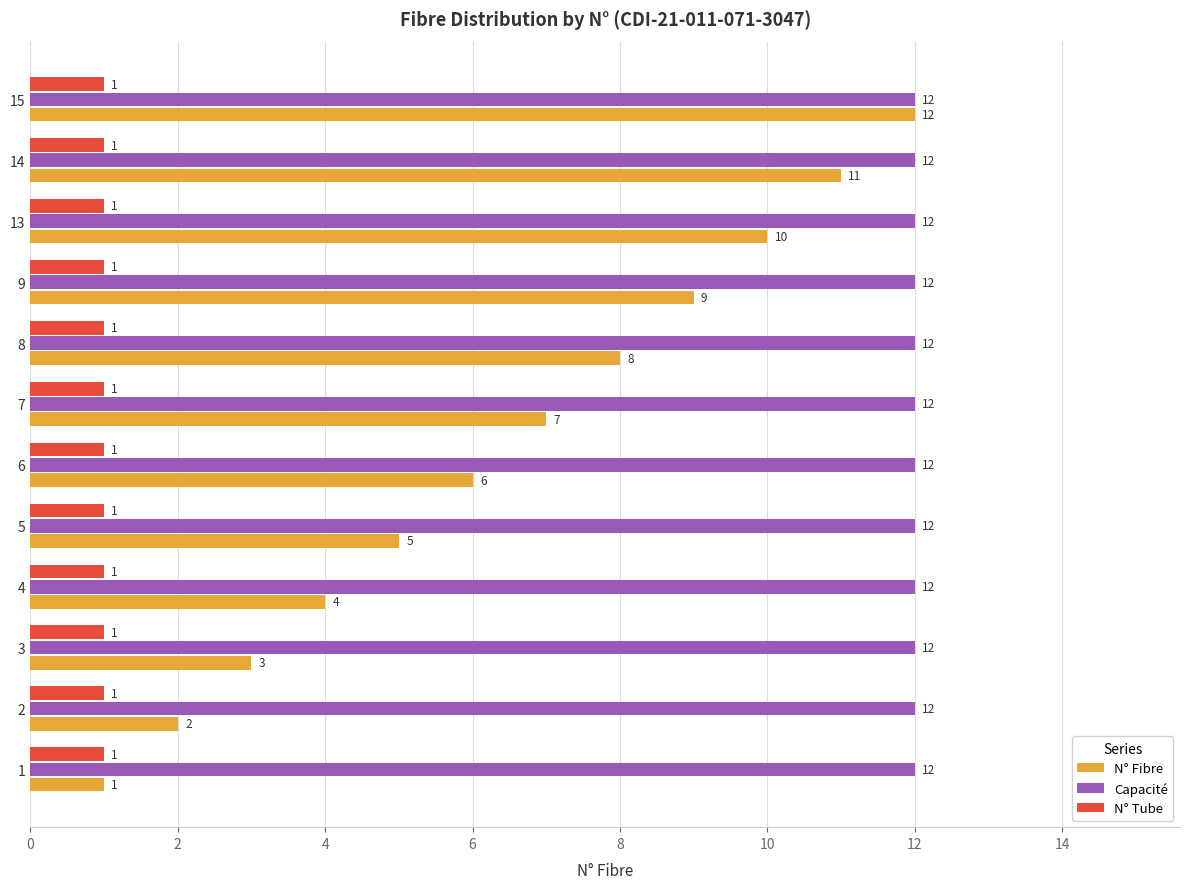

True or false: N° Tube has a value of 2 at 8.

False